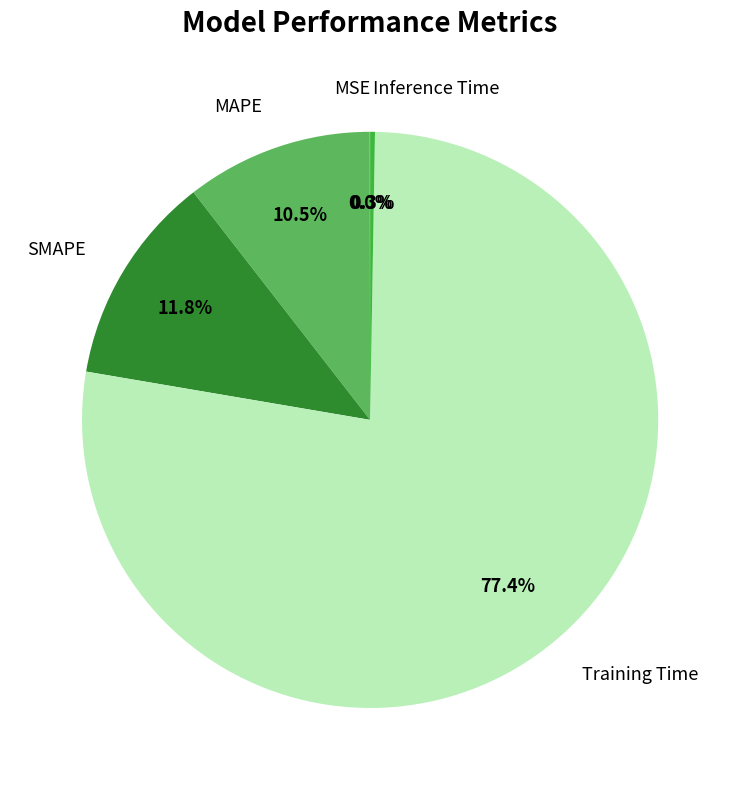

True or false: SMAPE accounts for 12% of the total.

True